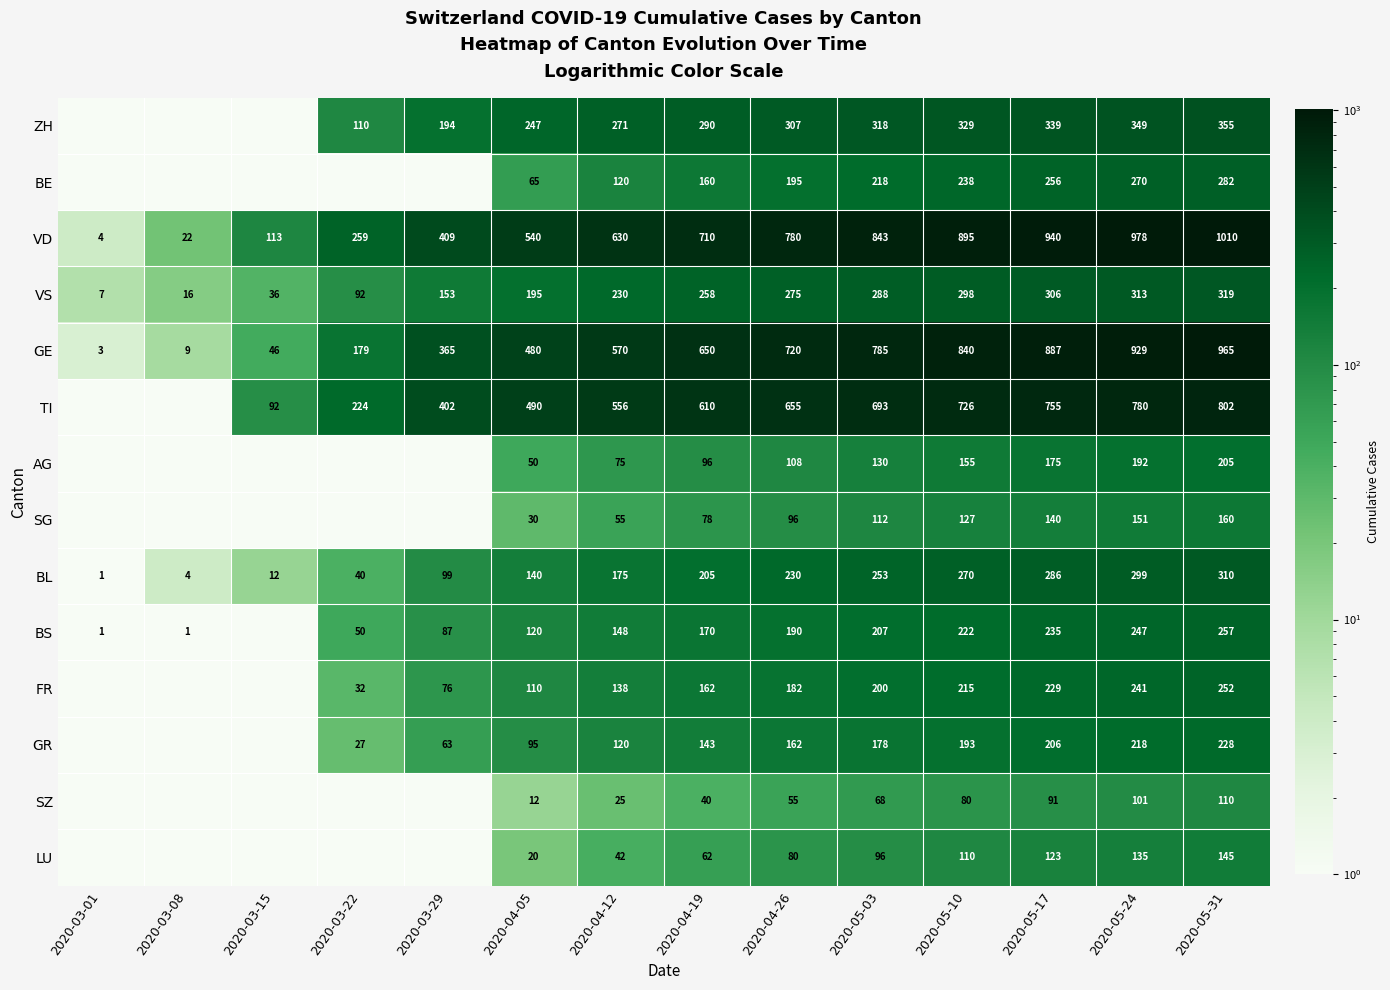

Rank the categories by VS value from lowest to highest.

2020-03-01, 2020-03-08, 2020-03-15, 2020-03-22, 2020-03-29, 2020-04-05, 2020-04-12, 2020-04-19, 2020-04-26, 2020-05-03, 2020-05-10, 2020-05-17, 2020-05-24, 2020-05-31